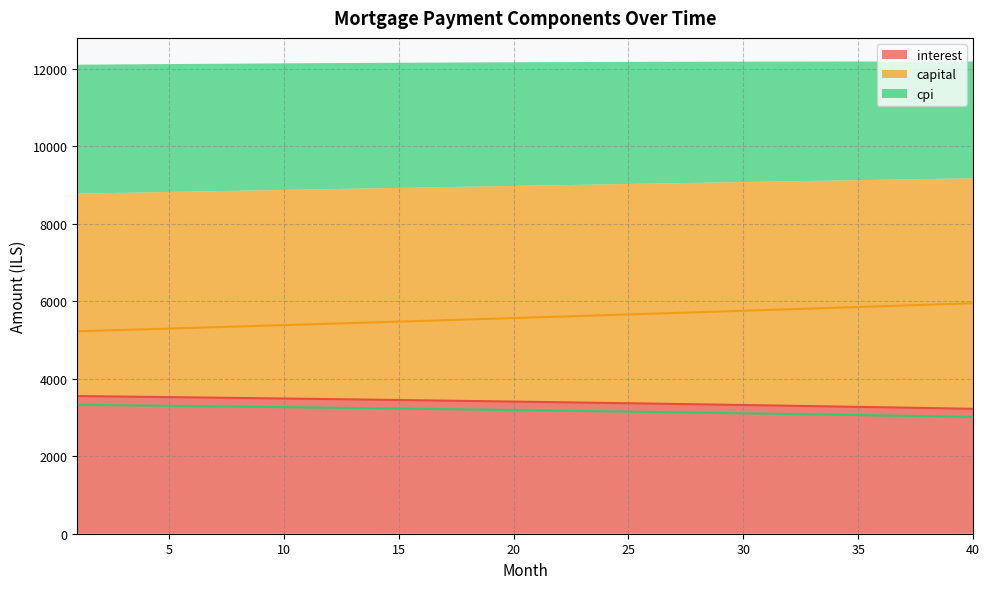

Count the number of data series in this chart.

3